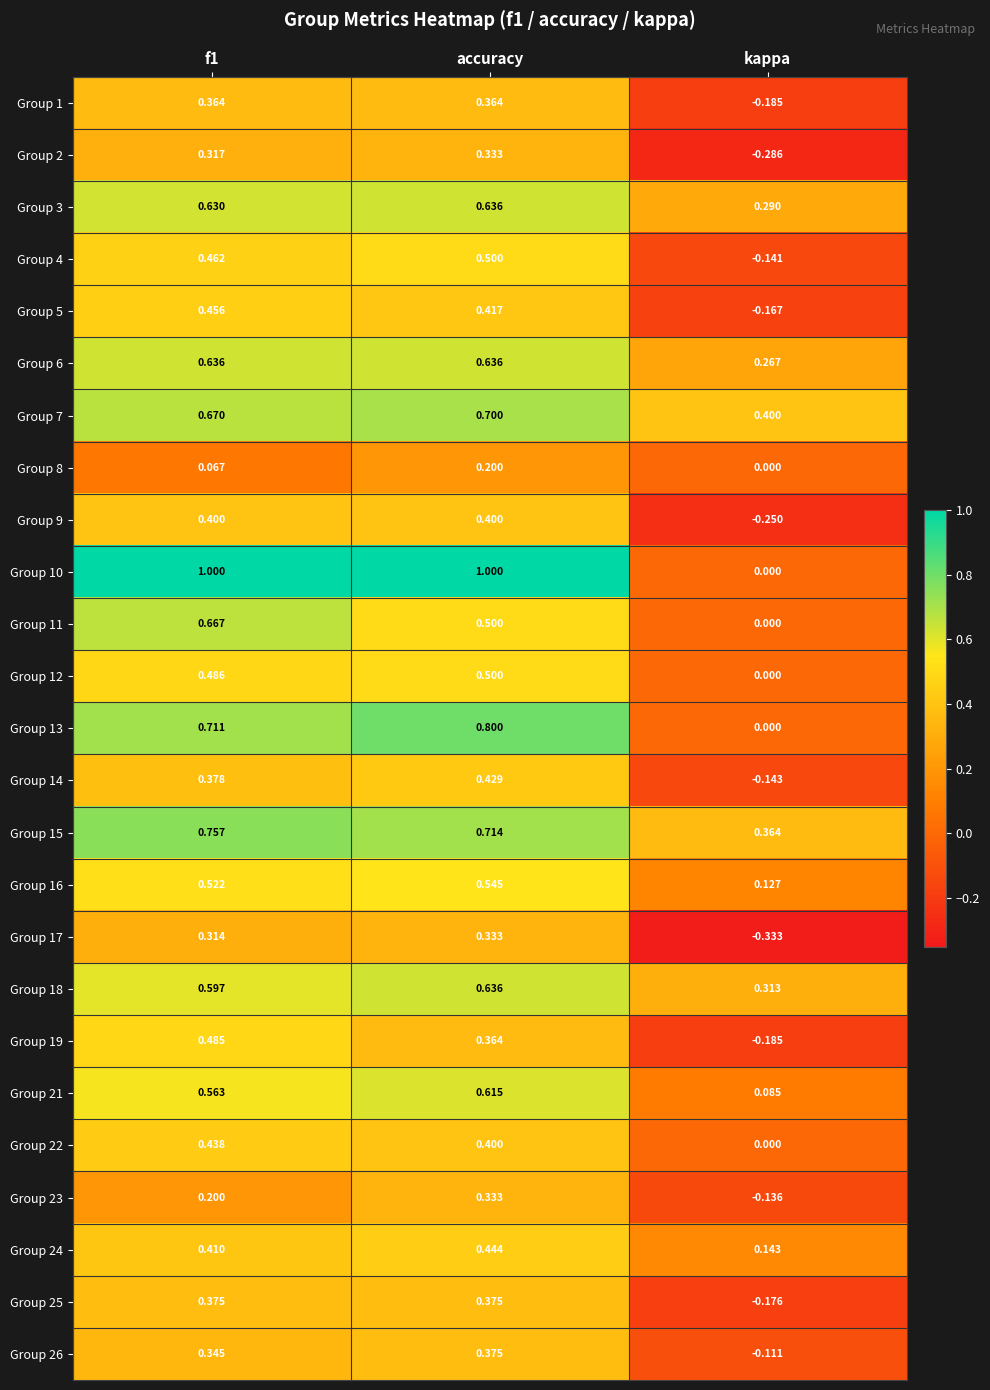

At which category is the sum across all series the highest?

accuracy